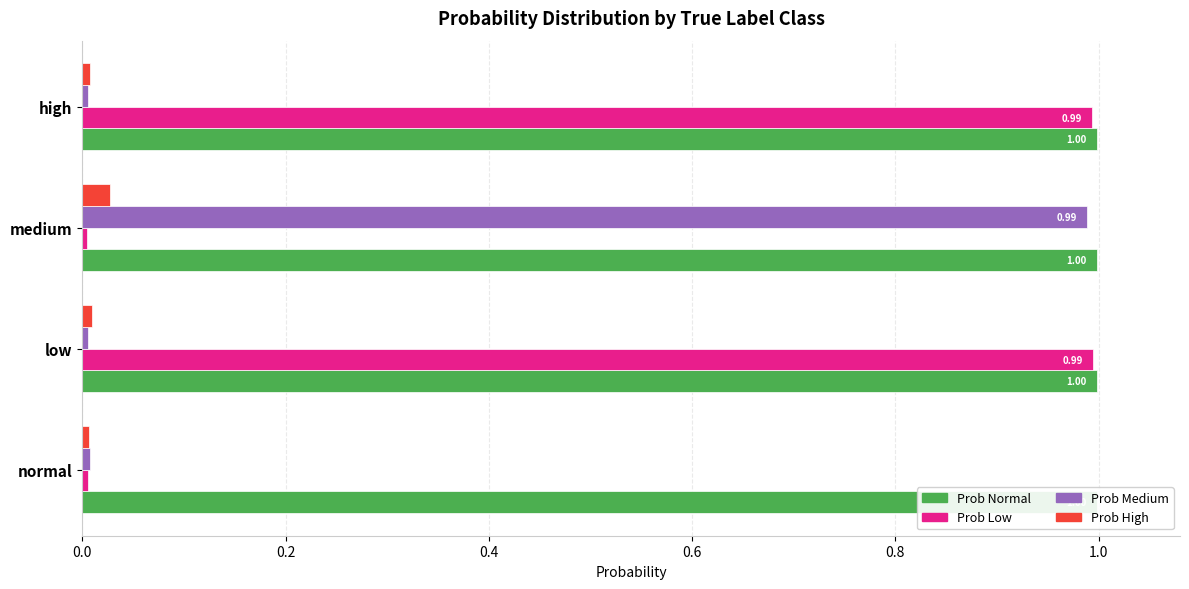

The value of Prob Low at medium is 0.0. True or false?

False